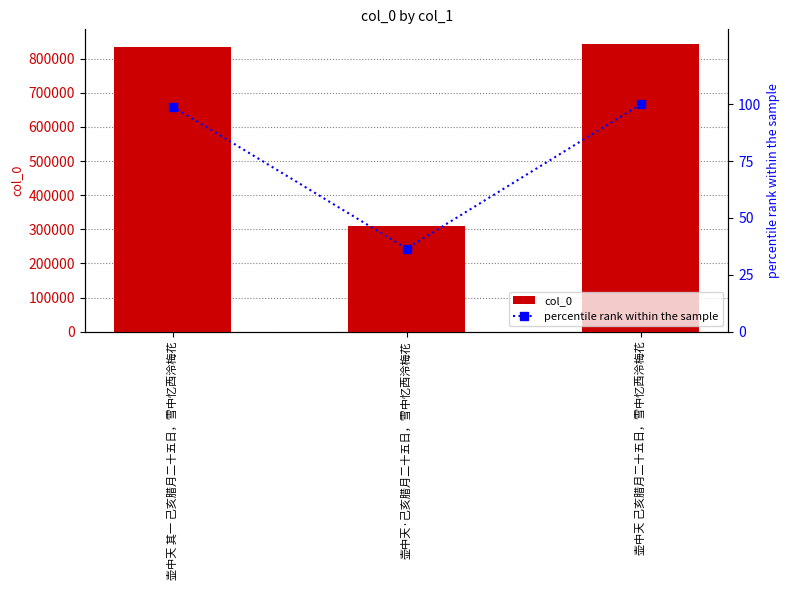

Reading left to right, list all the values displayed in this chart.

col_0: 835883.0	308698.0	844033.0
percentile rank within the sample: 99.0	36.6	100.0